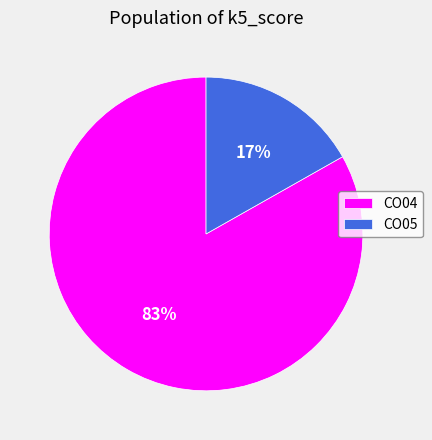

Which has a higher value, CO05 or CO04?

CO04